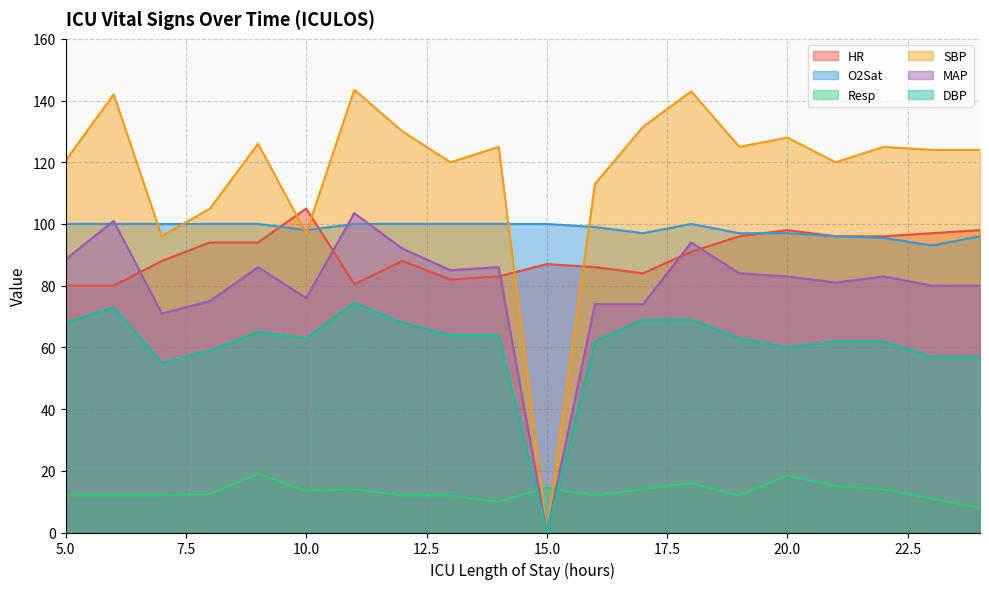

How many lines are shown in the chart?

6